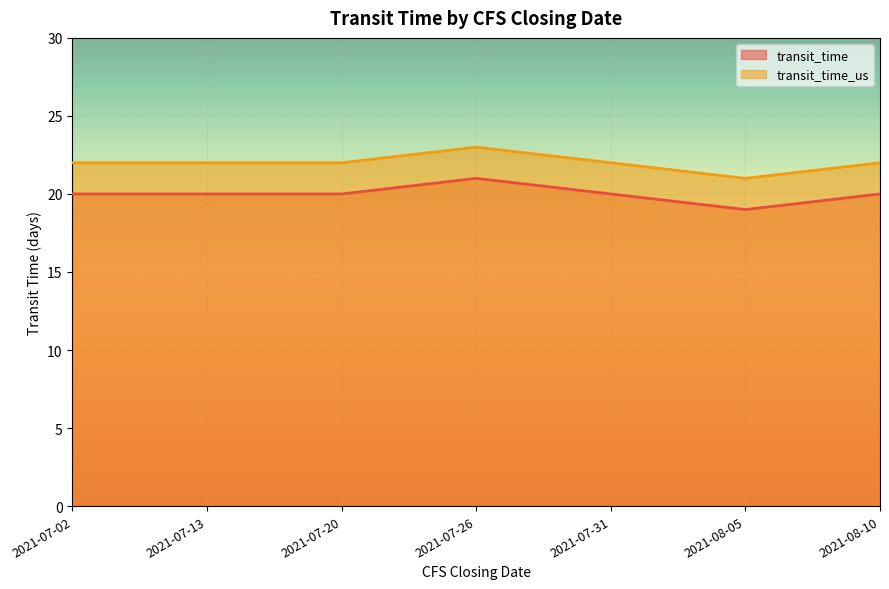

Reading left to right, what are all the values shown in this chart?

transit_time: 2021-07-02=20	2021-07-13=20	2021-07-20=20	2021-07-26=21	2021-07-31=20	2021-08-05=19	2021-08-10=20
transit_time_us: 2021-07-02=22	2021-07-13=22	2021-07-20=22	2021-07-26=23	2021-07-31=22	2021-08-05=21	2021-08-10=22